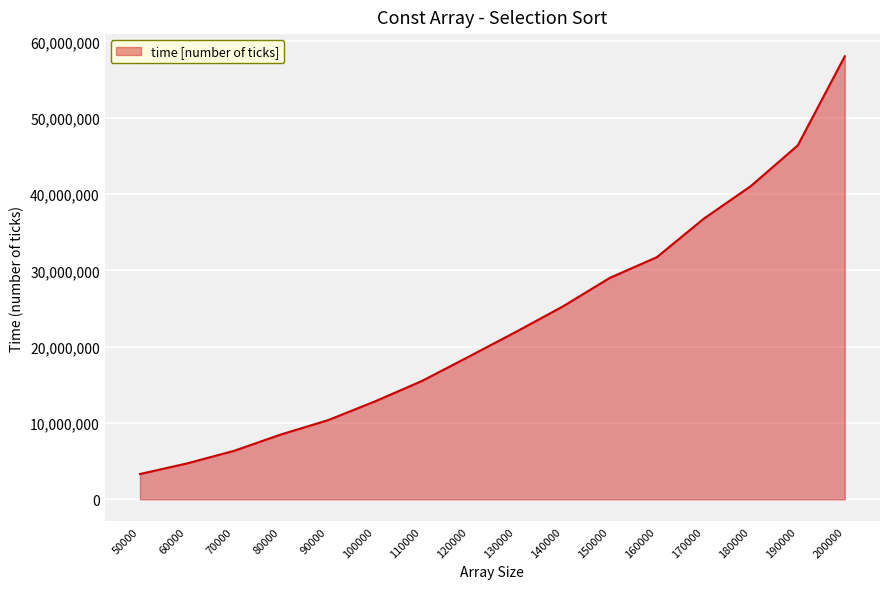

Reading right to left, list all the values displayed in this chart.

58048720	46374729	41034566	36770649	31720811	29011670	25269084	21930705	18694812	15500312	12823407	10361430	8493387	6345322	4698931	3311729